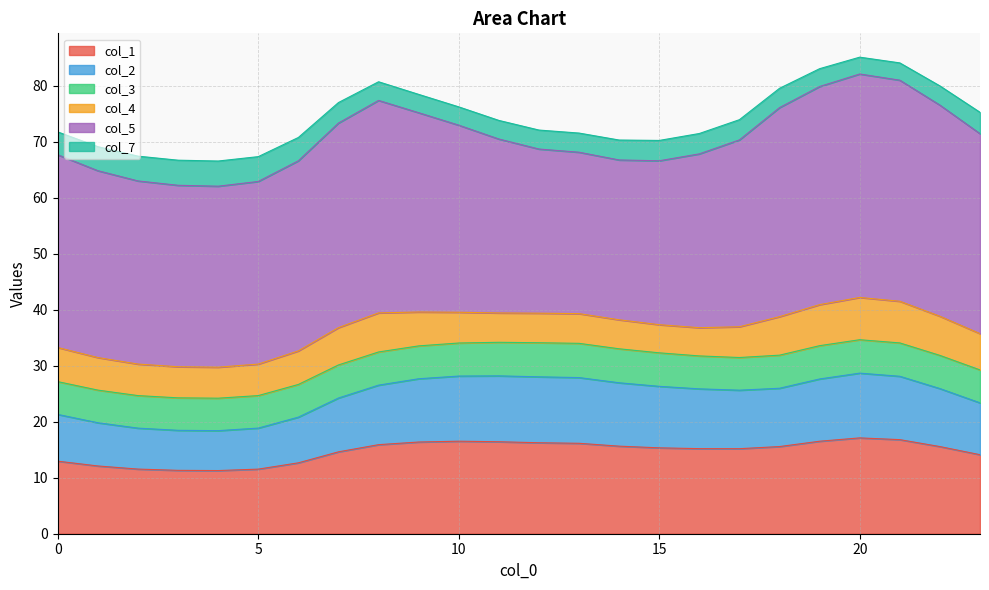

Which label corresponds to the largest value in the chart?

20